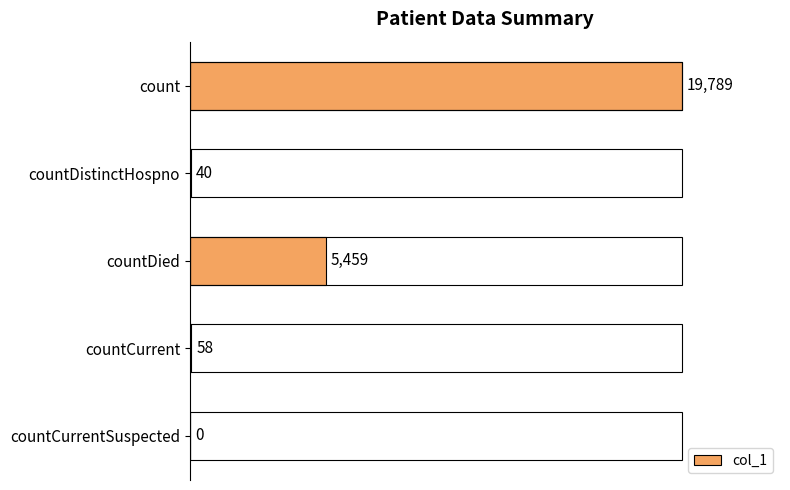

The chart shows a value of 40 at countDistinctHospno. True or false?

True